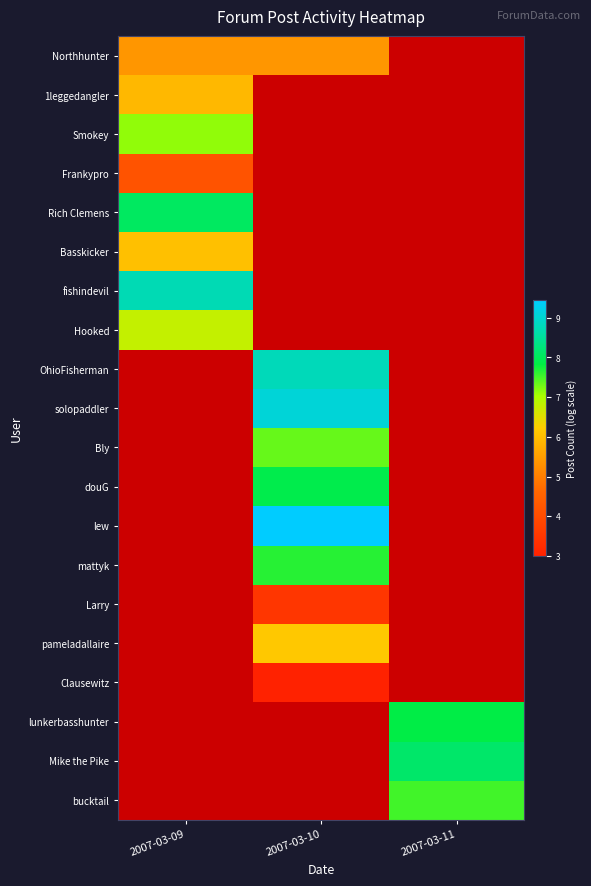

Is it true that Rich Clemens equals 8.0 at 2007-03-09?

True